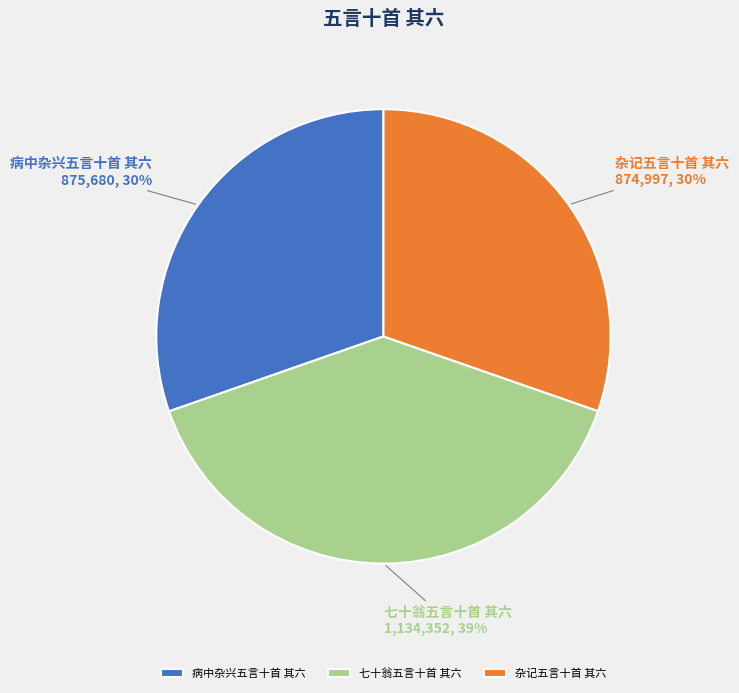

How many slices are in this pie chart?

3